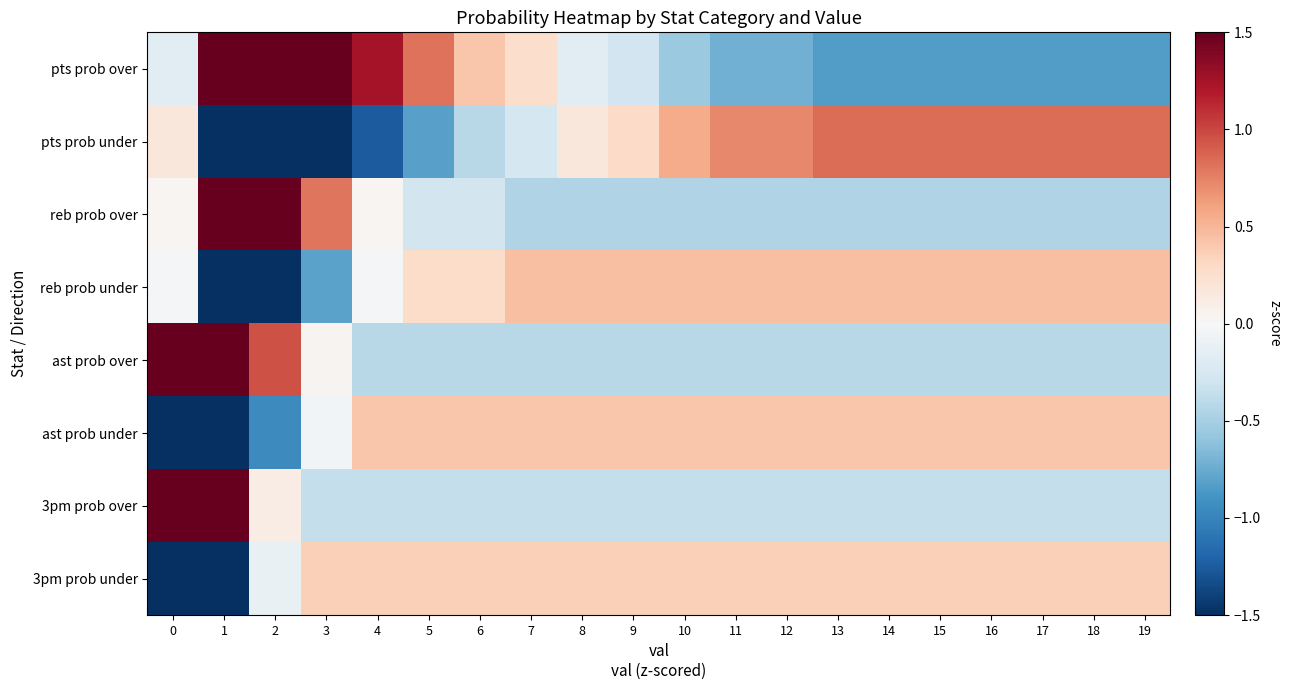

At which category does the chart reach its peak across all series?

1